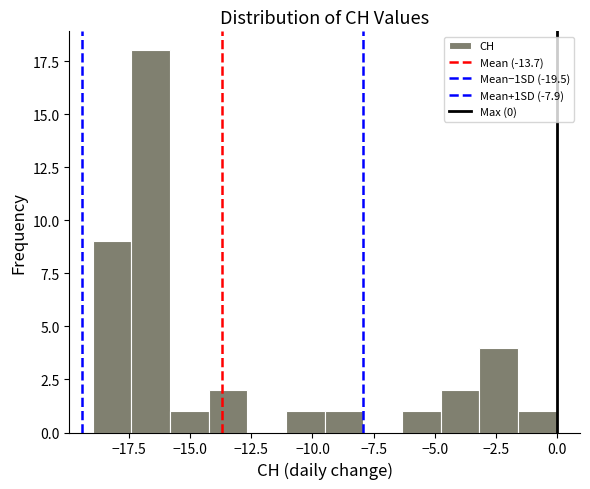

Around what value on the x-axis is the tallest bar? Give the approximate position of its centre, as read against the axis.

-16.5